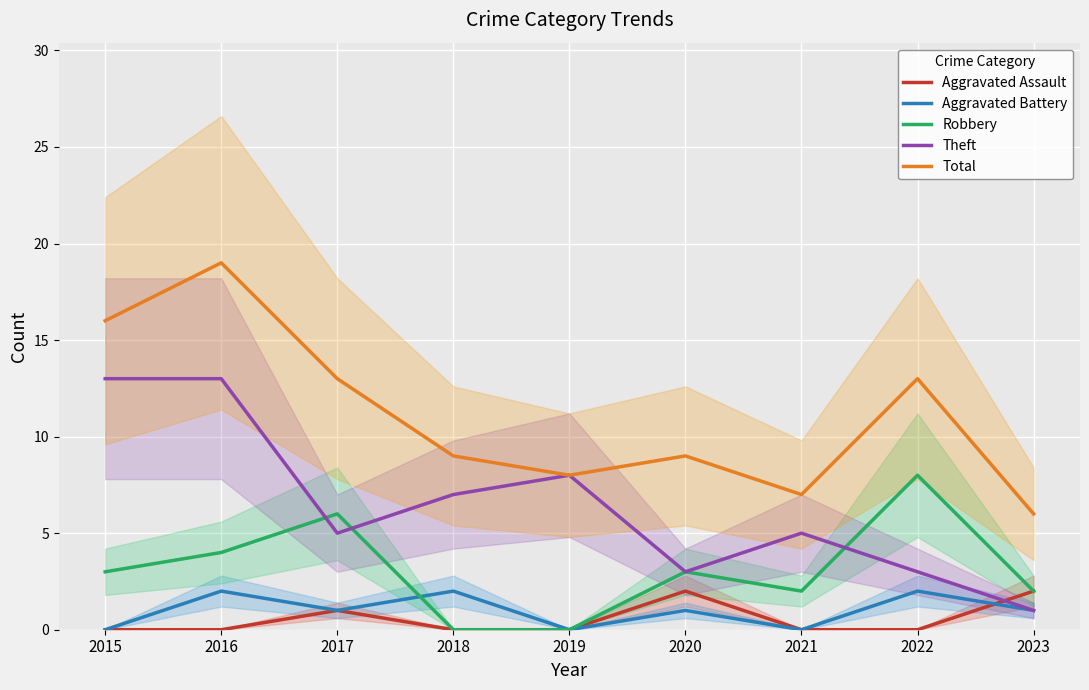

How many lines are shown in the chart?

5